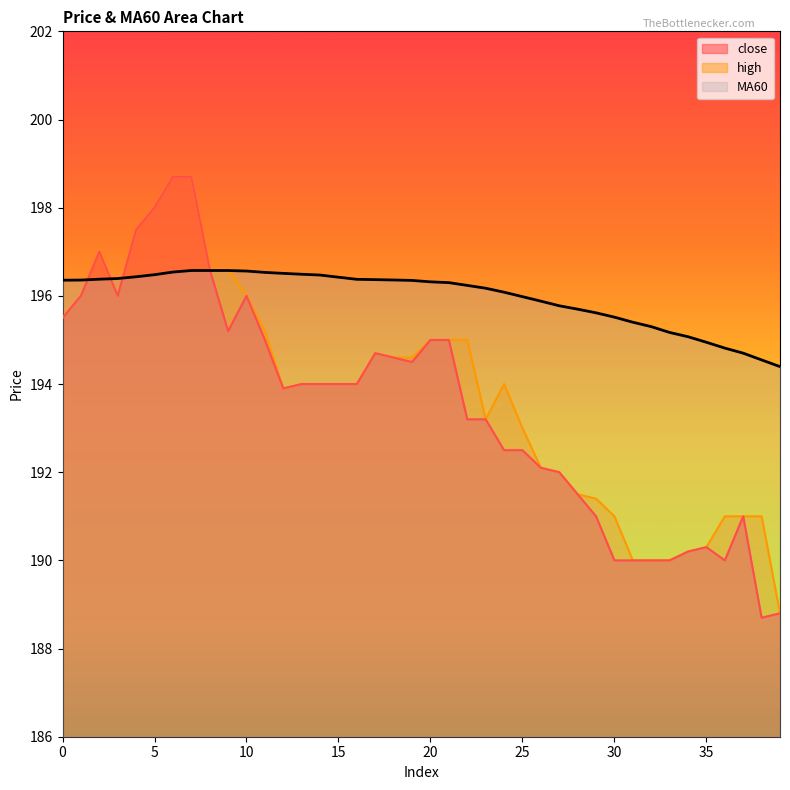

What is the value of the MA60 point at the 23rd from the left?

196.2